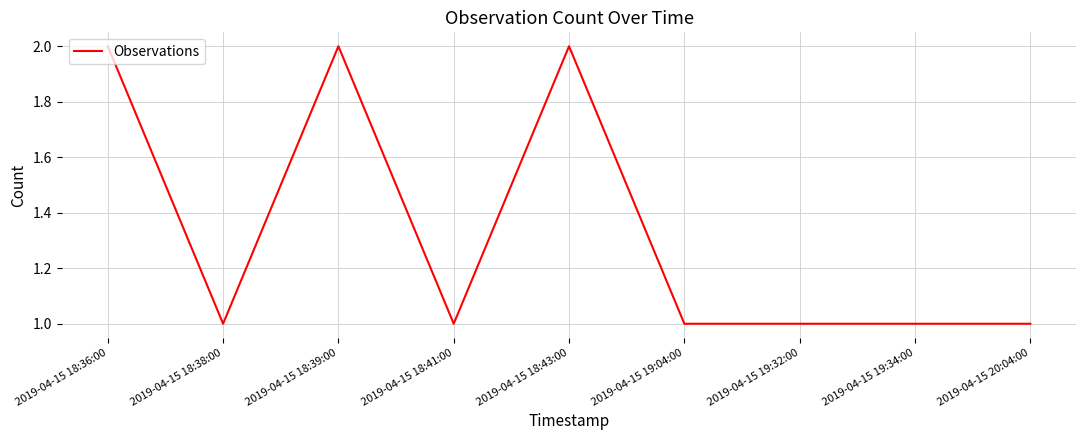

What is the ratio of the value at 2019-04-15 18:36:00 to the value at 2019-04-15 18:39:00?

1.0